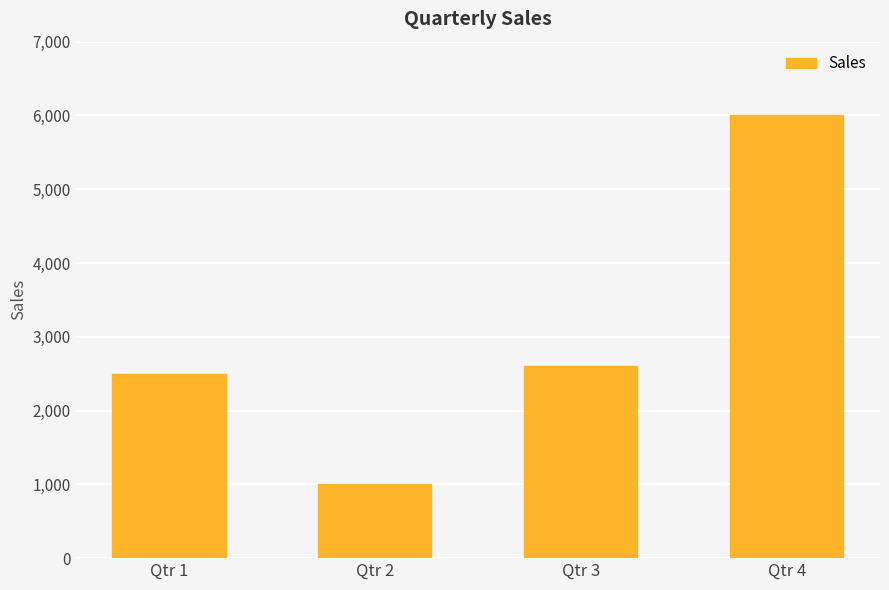

At which category does the chart reach its minimum across all series?

Qtr 2